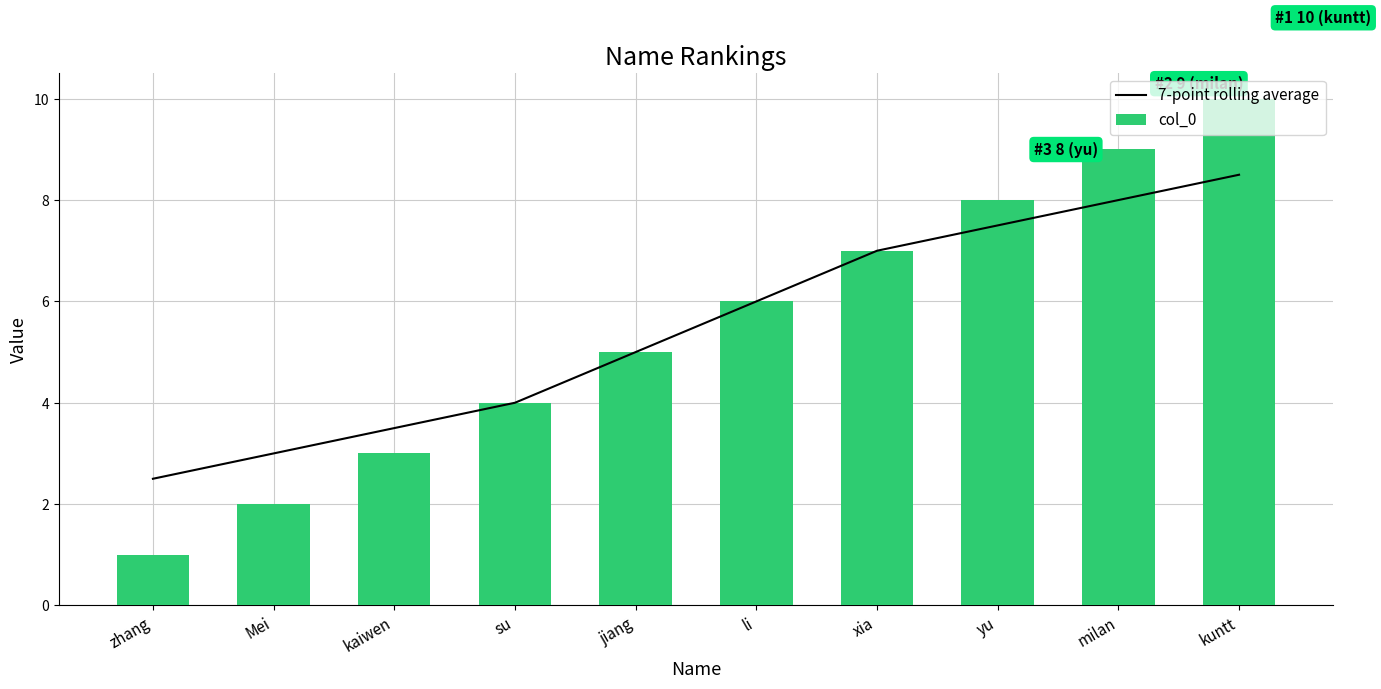

What is the label of the 2nd bar from the left?

Mei